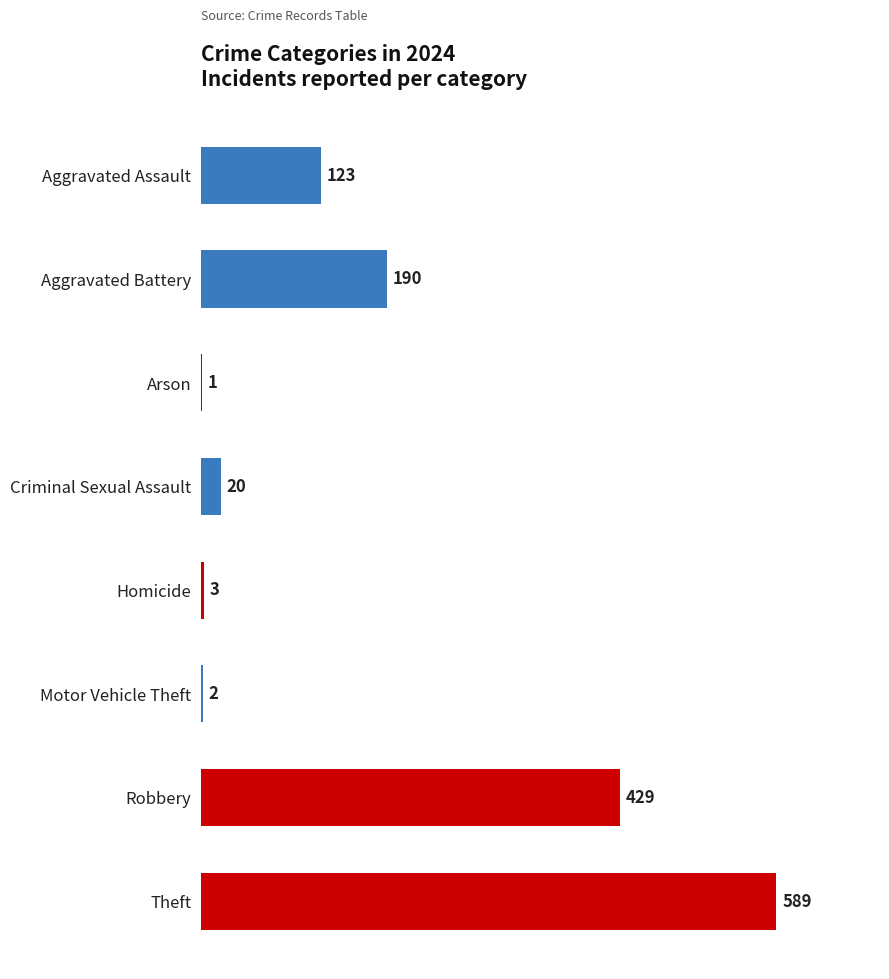

What is the sum of all values?

1357